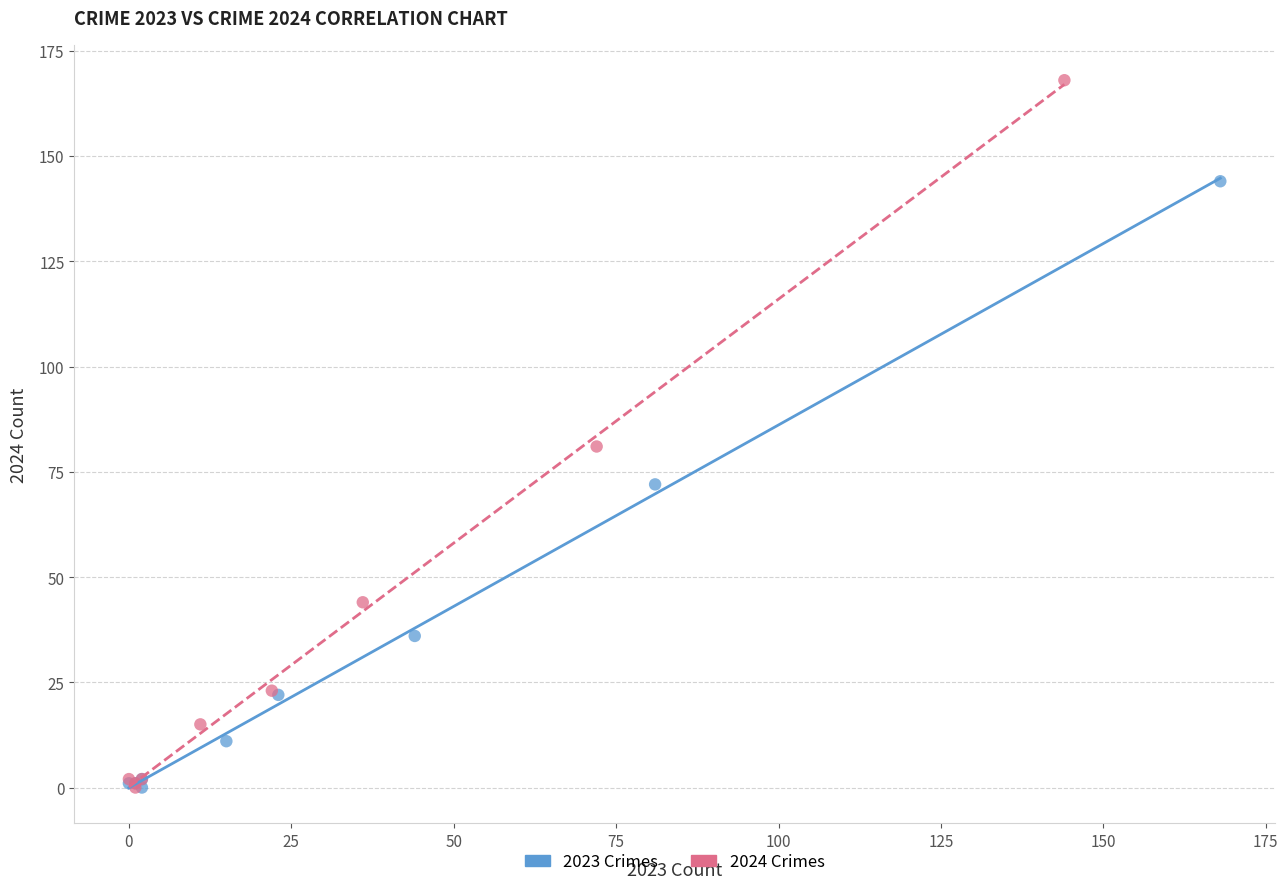

What are all the series names shown in the legend?

2023 Crimes, 2024 Crimes